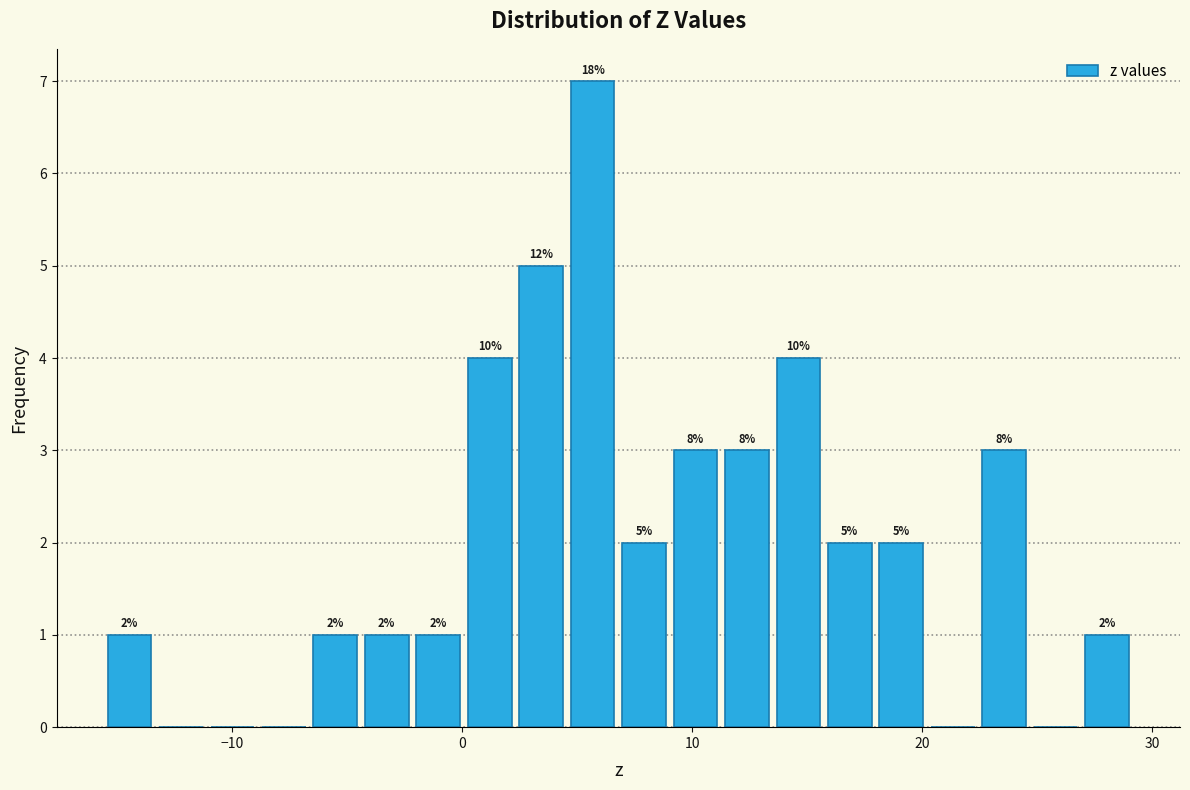

Around what value on the x-axis is the tallest bar? Give the approximate position of its centre, as read against the axis.

6